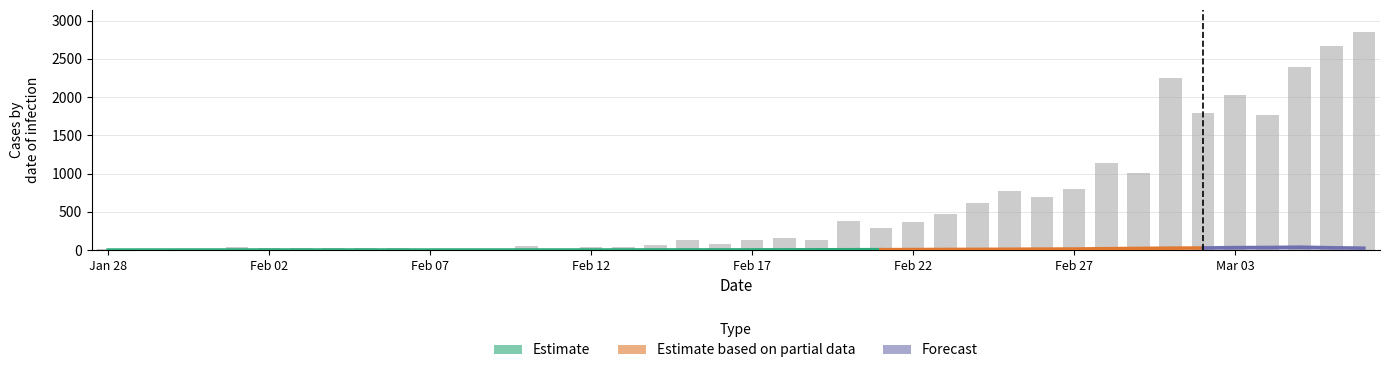

The chart shows a value of 473 at 26. True or false?

True